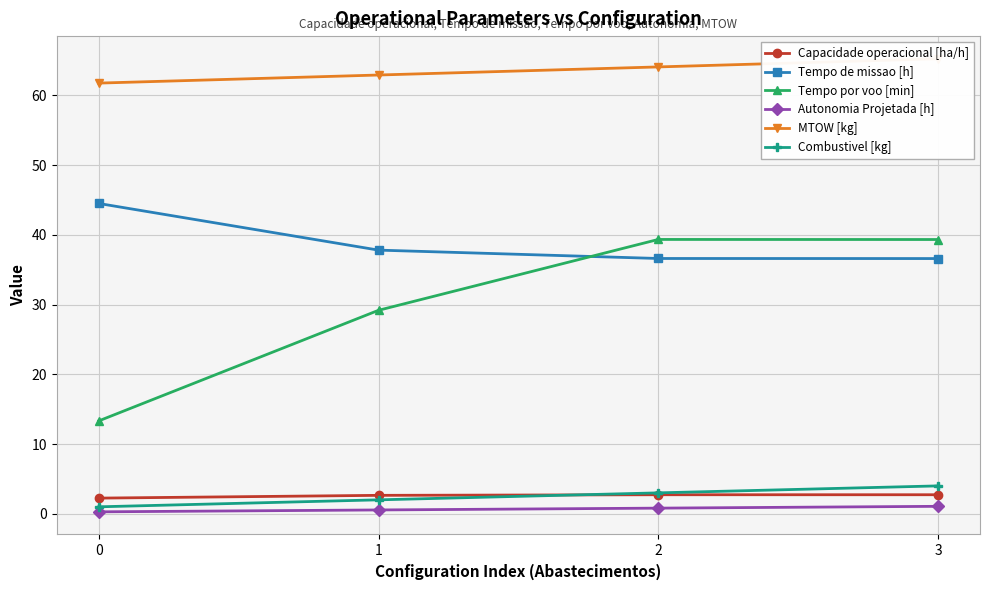

How many Capacidade operacional [ha/h] values are between 2 and 3?

4